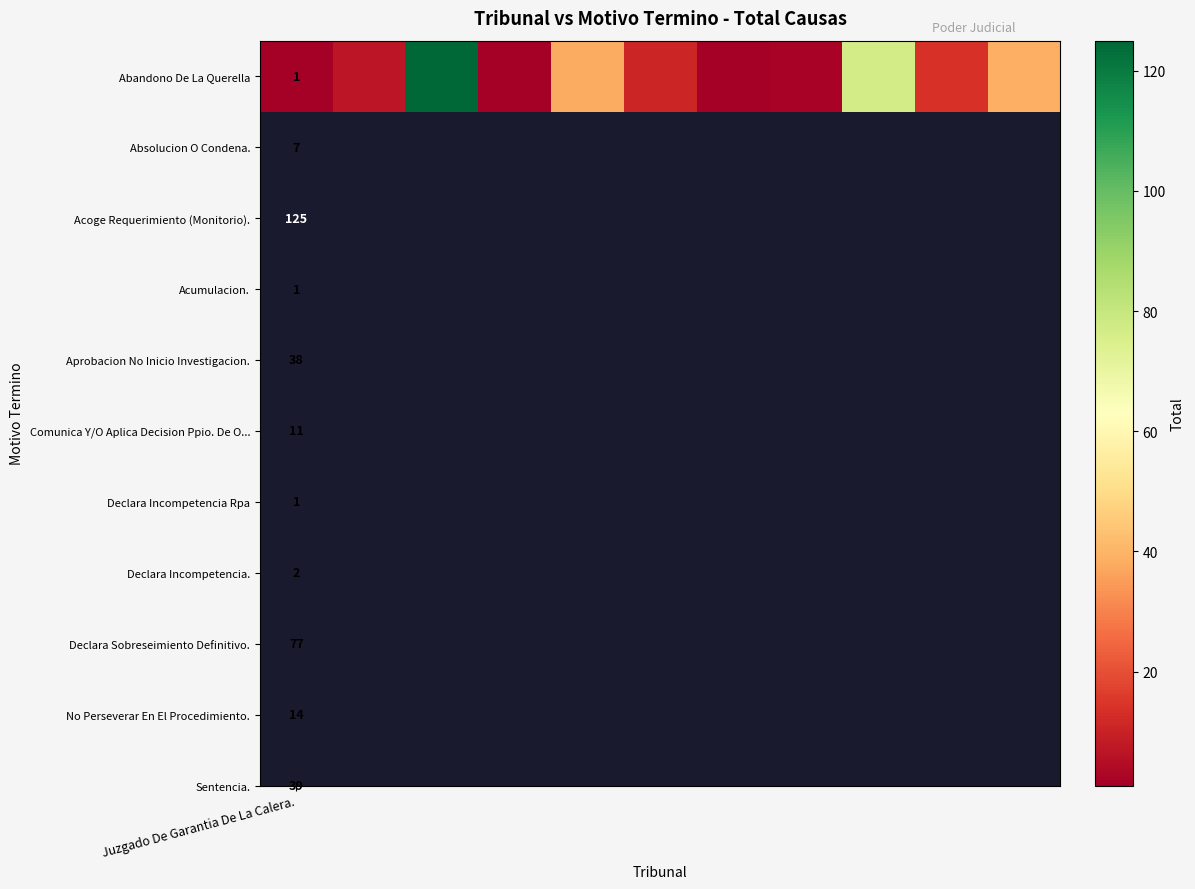

Reading left to right, list all the values displayed in this chart.

1	7	125	1	38	11	1	2	77	14	39